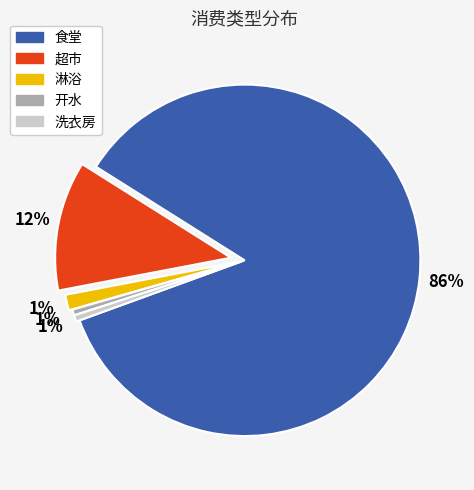

Which category has the biggest portion of the pie?

食堂